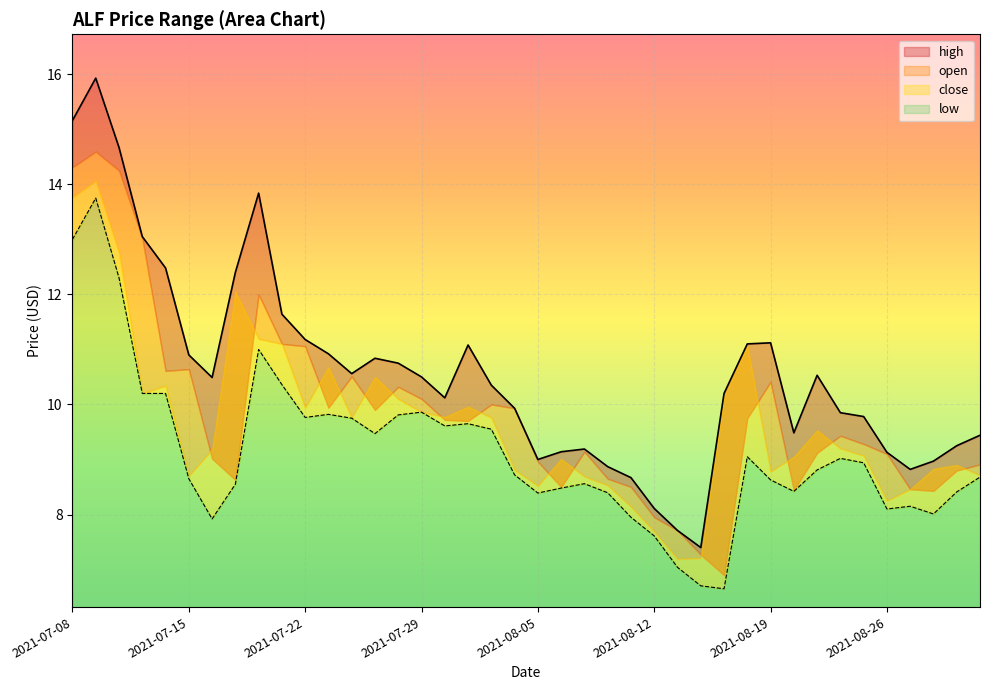

True or false: high and low cross at least once.

False